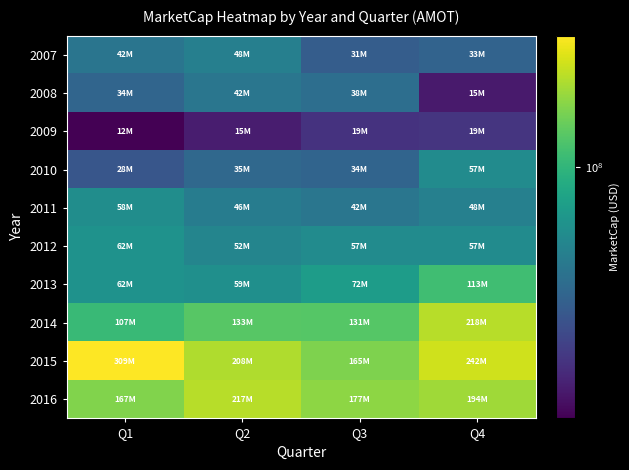

Count the number of categories in the chart.

4